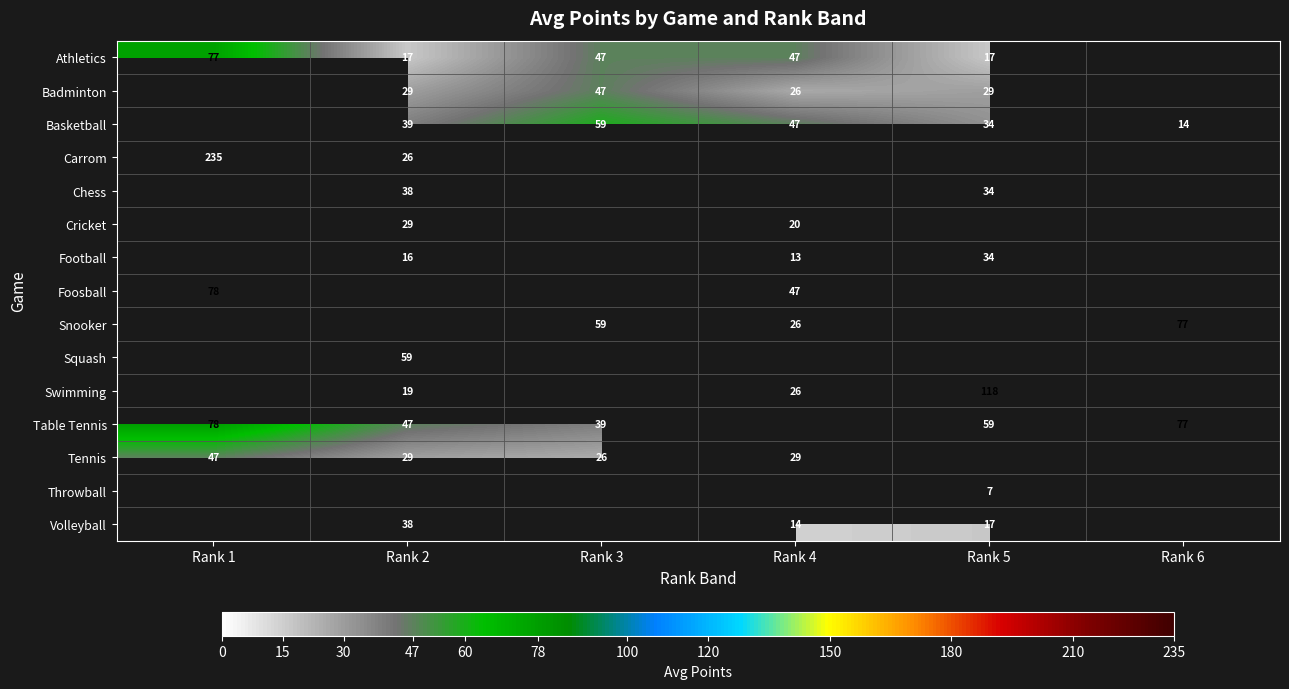

The value of Basketball at Rank 4 is 80. True or false?

False